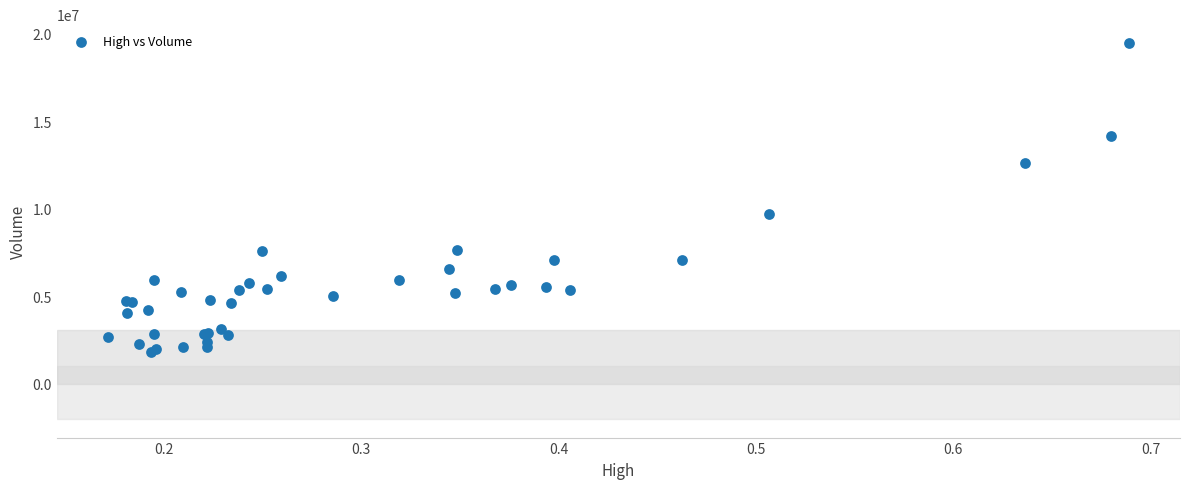

What Y value in the scatter plot is closest to 10651242?

9696205